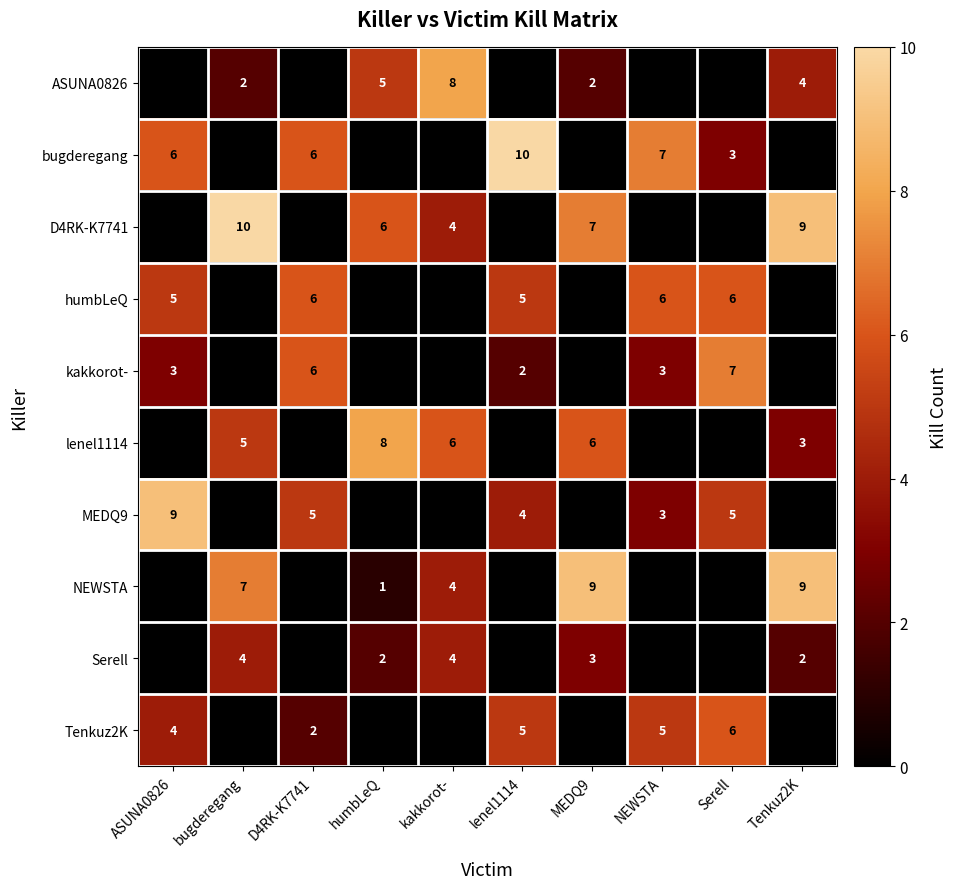

Between humbLeQ and kakkorot-, which is larger?

kakkorot-